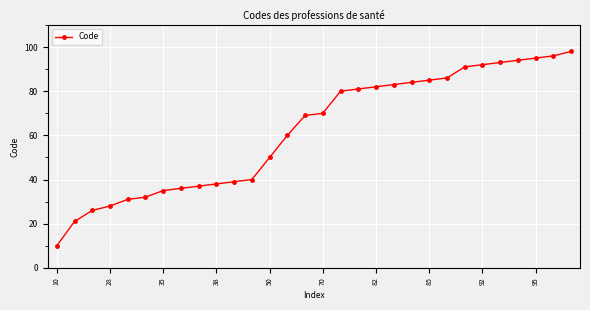

What is the greatest value displayed?

98